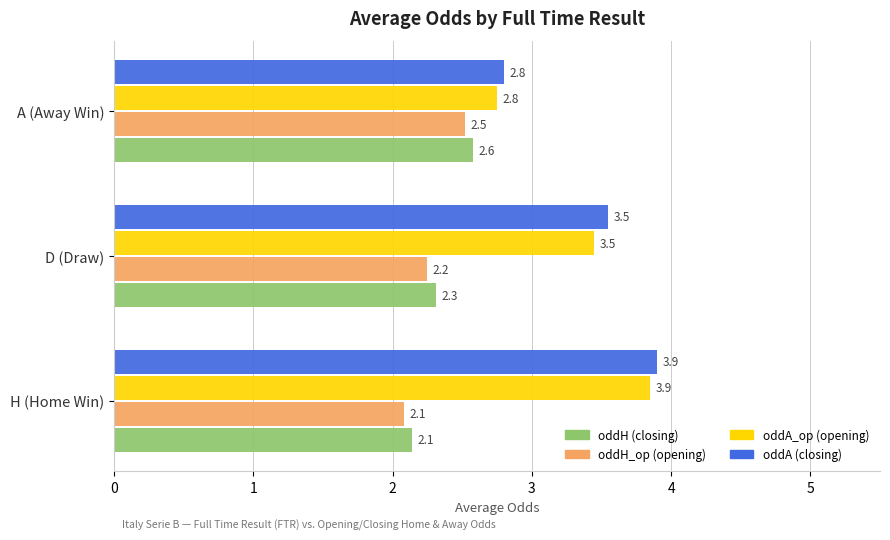

True or false: oddA (closing) has a value of 2.8 at A (Away Win).

True